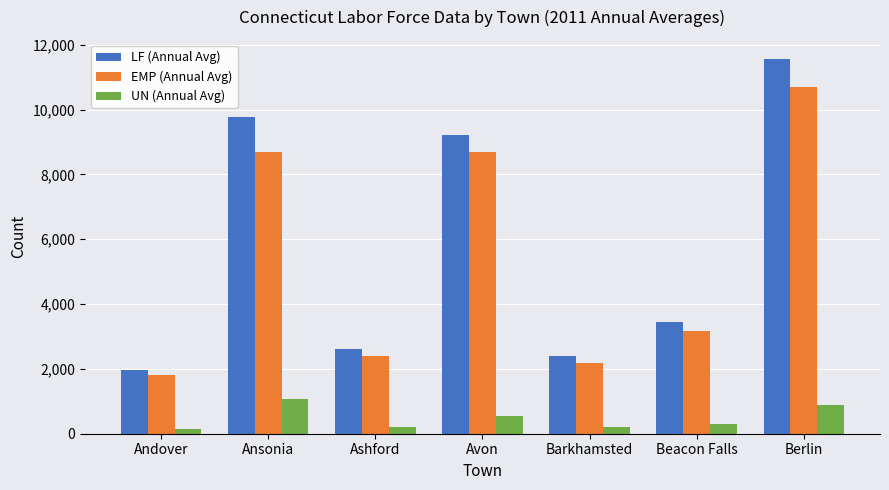

Is it true that LF (Annual Avg) equals 12428 at Avon?

False